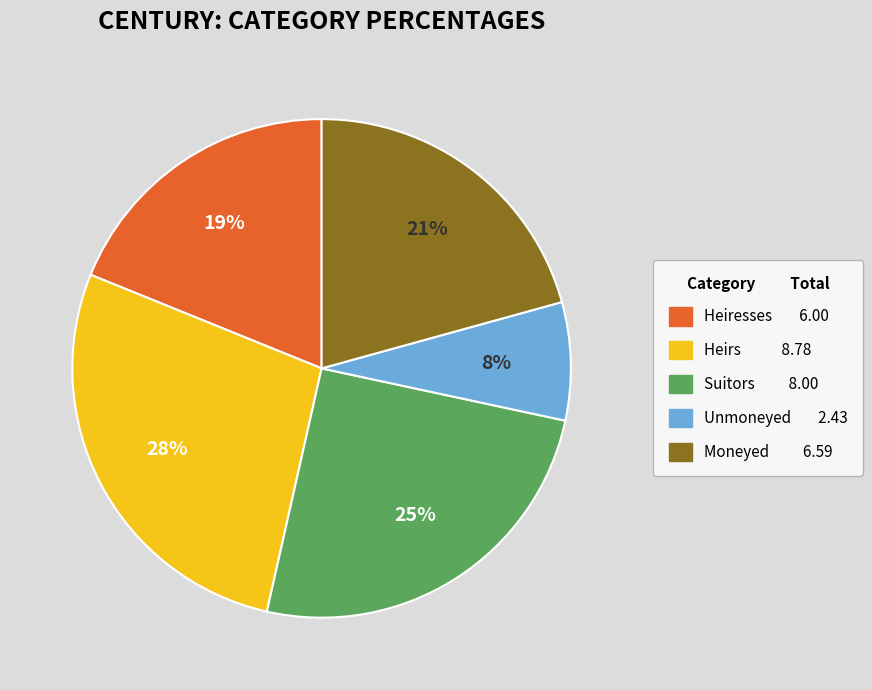

Is there a majority slice in this chart?

No